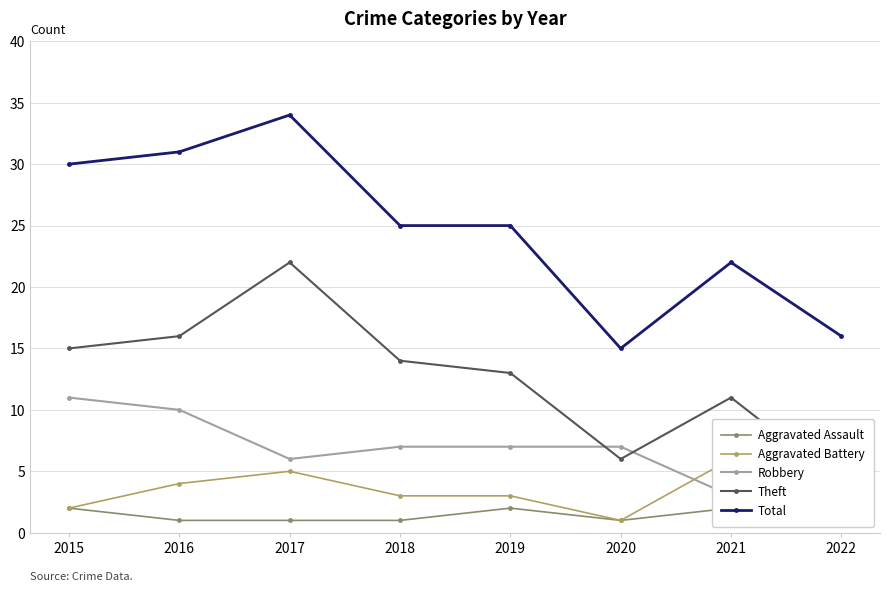

The value of Robbery at 2017 is 6. True or false?

True